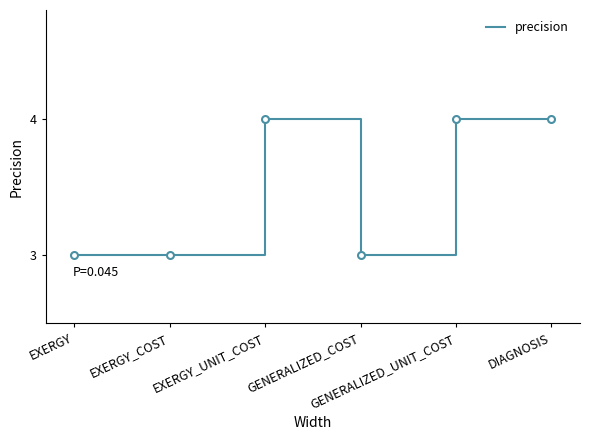

Is it true that the value at GENERALIZED_UNIT_COST is 4?

True